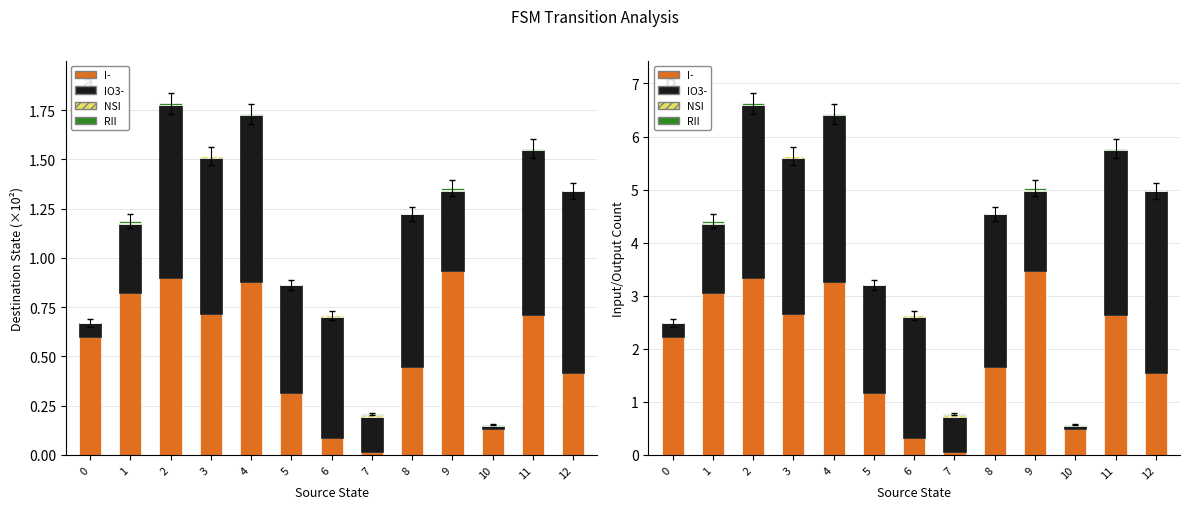

Reading left to right, extract all data points from this chart.

I-: 0=2.2	1=3.1	2=3.3	3=2.7	4=3.3	5=1.2	6=0.3	7=0.1	8=1.7	9=3.5	10=0.5	11=2.6	12=1.5
IO3-: 0=0.3	1=1.3	2=3.3	3=2.9	4=3.1	5=2.0	6=2.3	7=0.7	8=2.9	9=1.5	10=0.1	11=3.1	12=3.4
NSI: 0=0.0	1=0.0	2=0.0	3=0.0	4=0.0	5=0.0	6=0.0	7=0.0	8=0.0	9=0.0	10=0.0	11=0.0	12=0.0
RII: 0=0.0	1=0.0	2=0.0	3=0.0	4=0.0	5=0.0	6=0.0	7=0.0	8=0.0	9=0.0	10=0.0	11=0.0	12=0.0